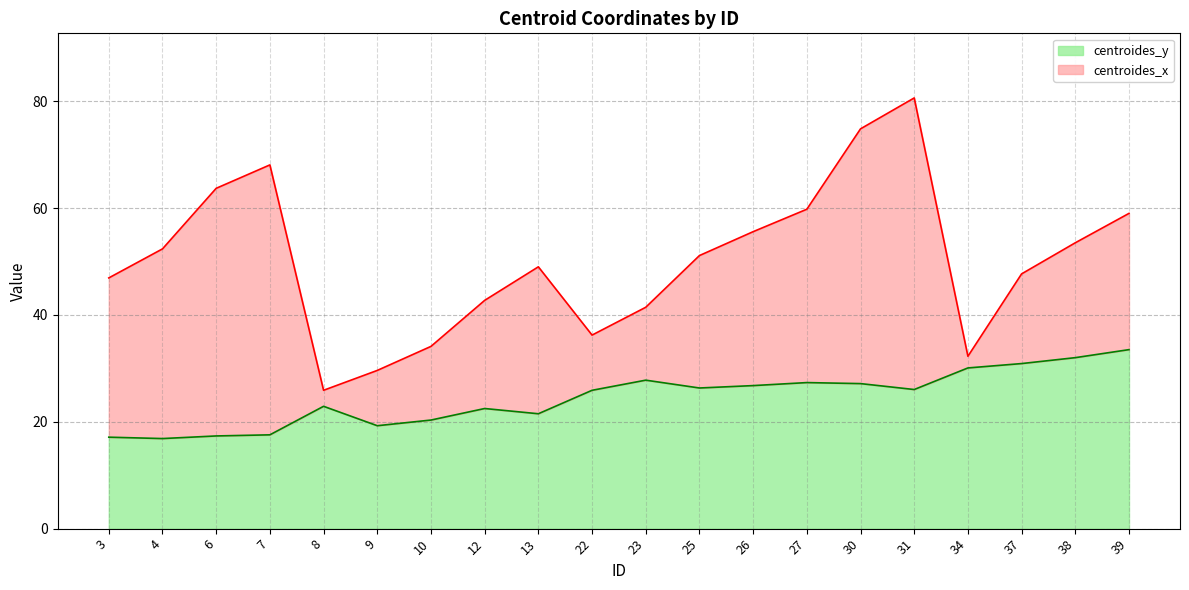

How many values in the centroides_x series exceed 51?

10